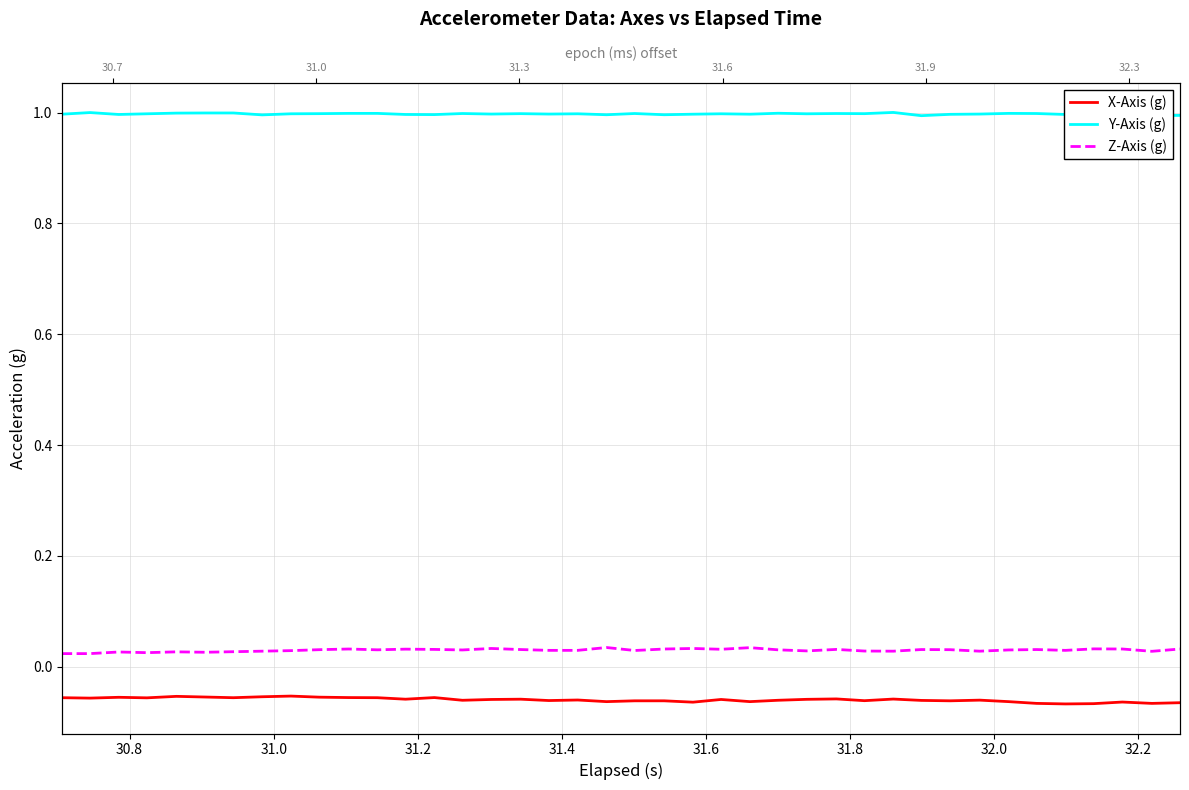

What is the sum of all Y-Axis (g) values?

39.9